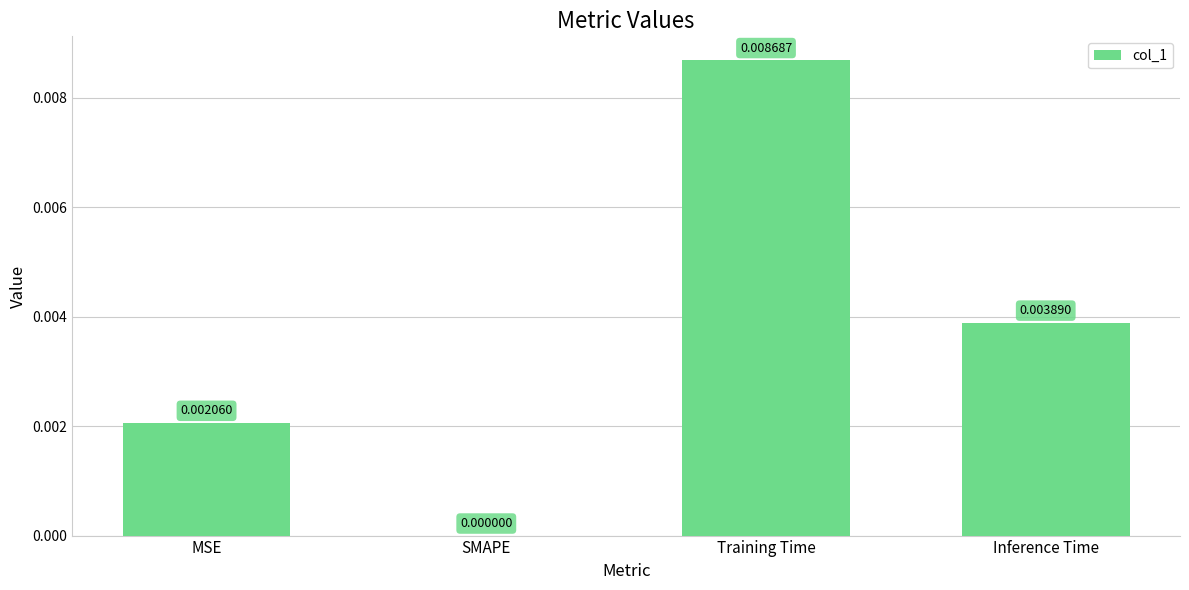

How many values exceed 0?

3